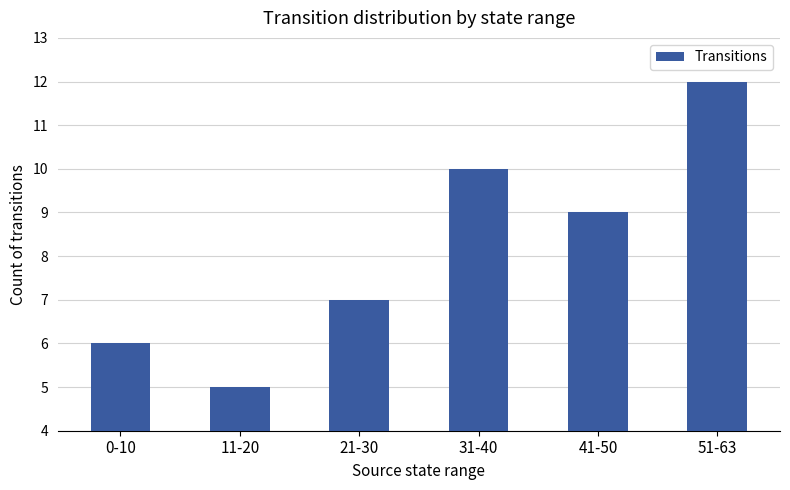

Rank the categories by value from lowest to highest.

11-20, 0-10, 21-30, 41-50, 31-40, 51-63